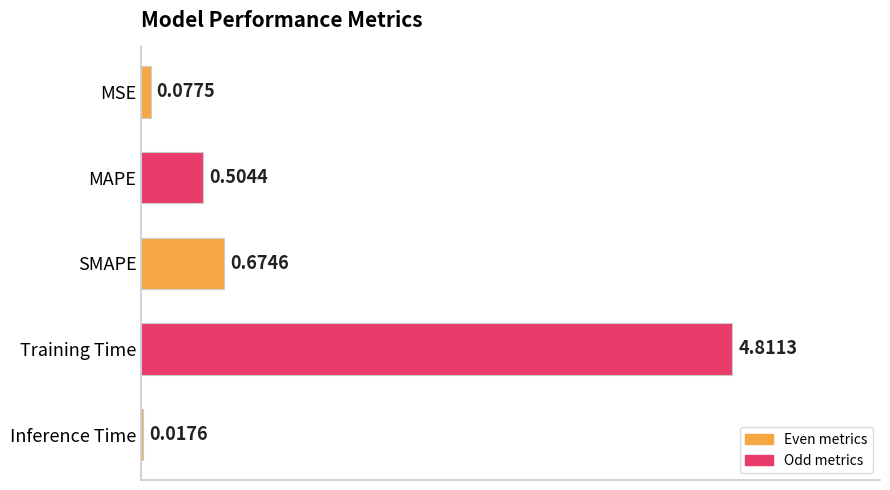

Which label corresponds to the largest value in the chart?

Training Time